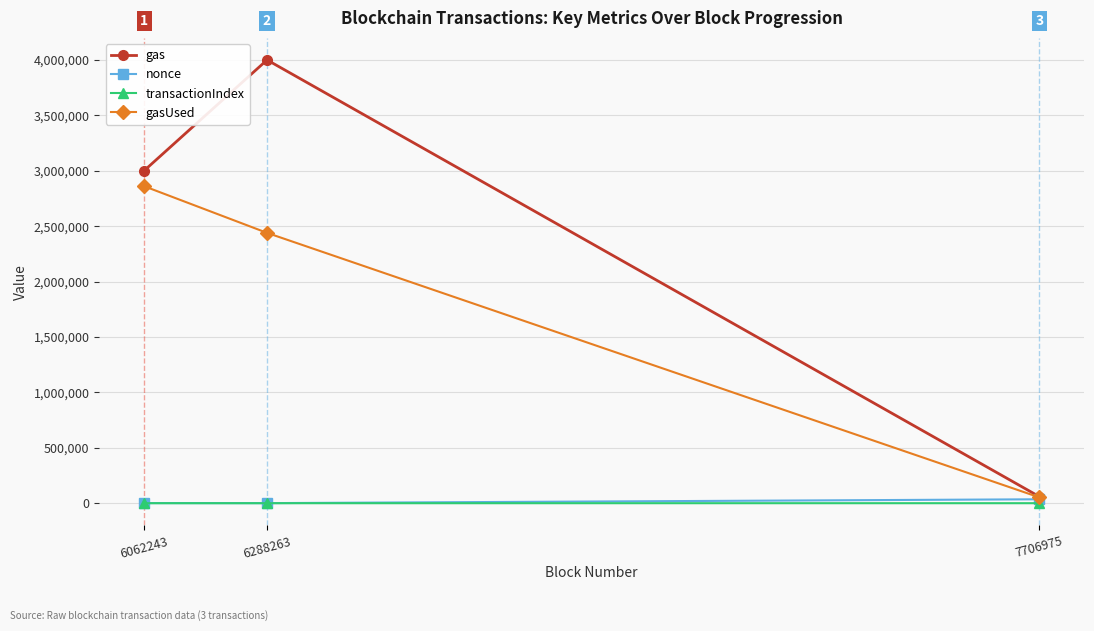

Is the value of transactionIndex at 7706975 greater than the value of gasUsed at 6288263?

No